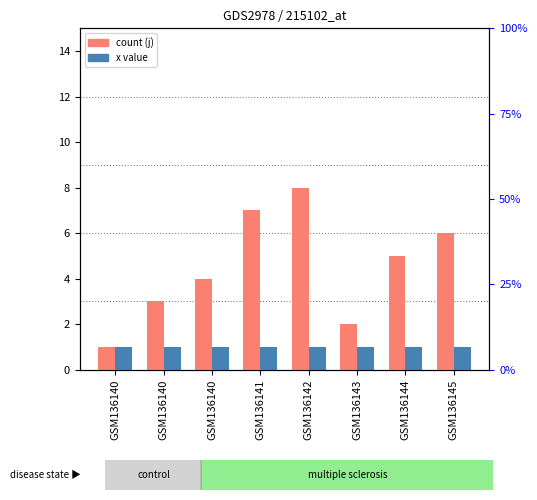

Where is j nearest to the value 4?

GSM136140